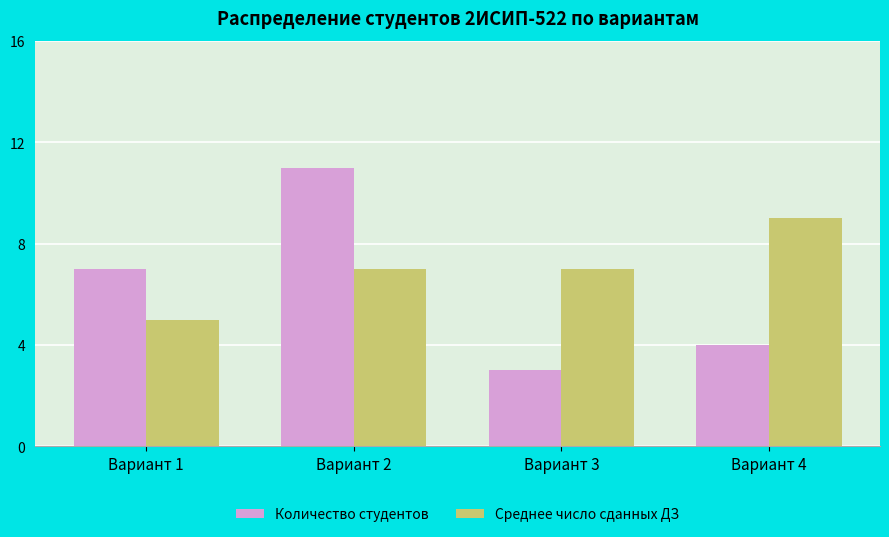

What is the approximate value of Количество студентов at Вариант 4?

4